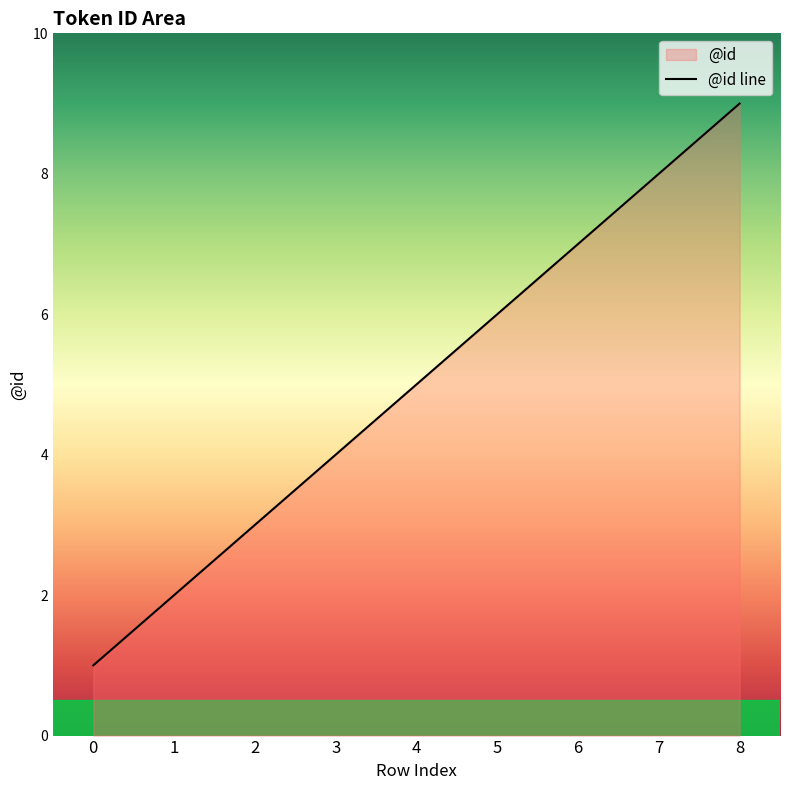

Reading left to right, what are all the values shown in this chart?

0=1	1=2	2=3	3=4	4=5	5=6	6=7	7=8	8=9